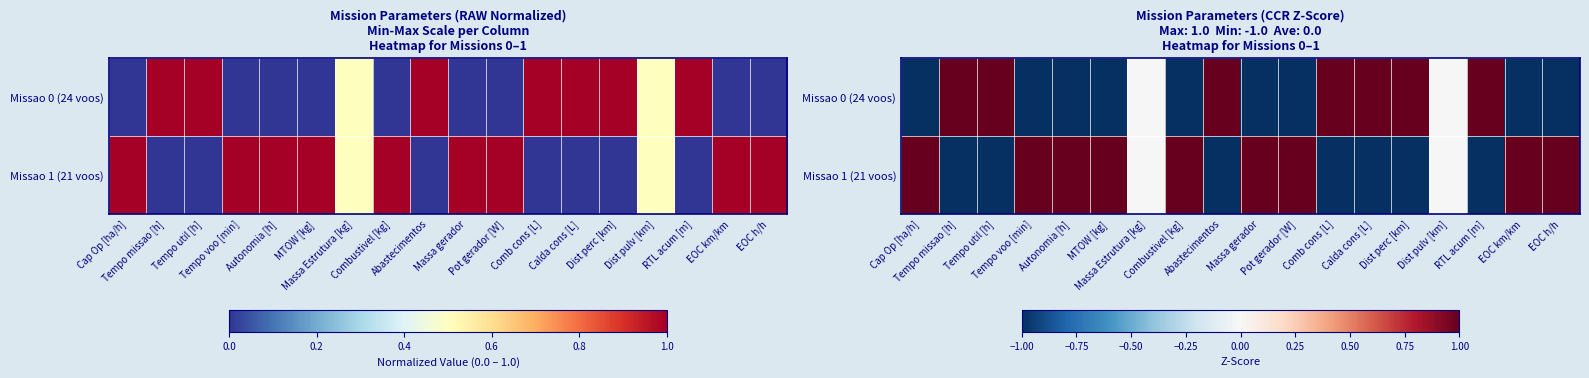

The value of Missao 1 (21 voos) at EOC h/h is 0.5. True or false?

False